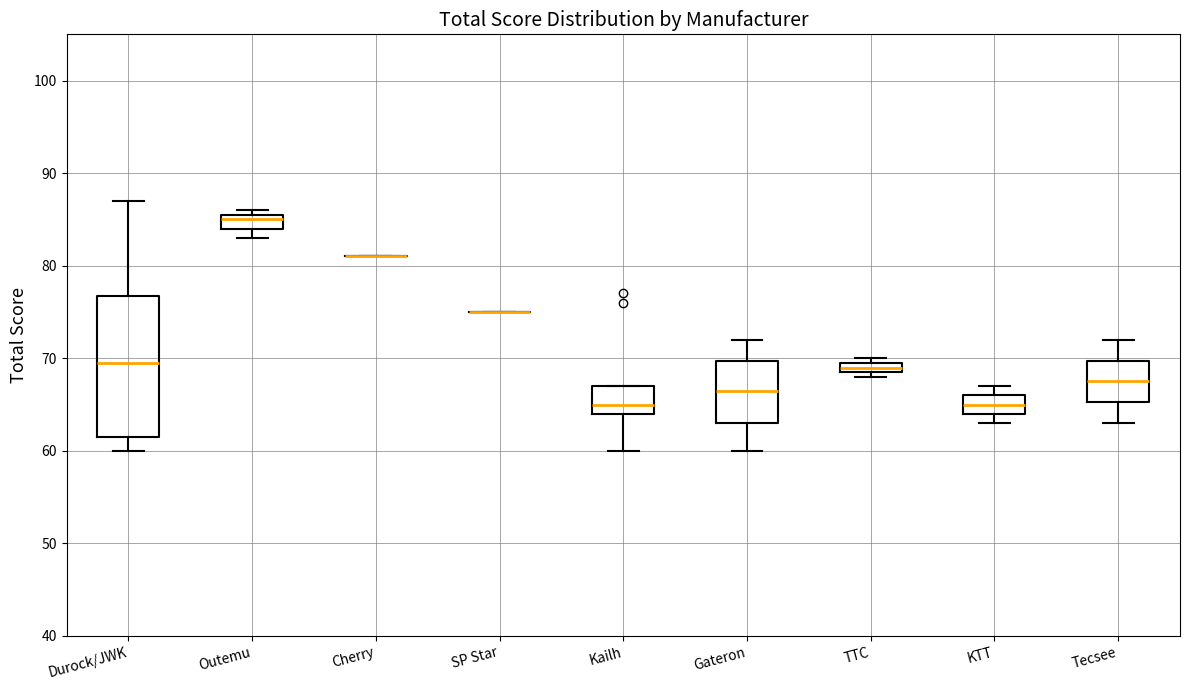

Where is the upper edge of the box for TTC on the y-axis? The values are not printed on the chart, so give them approximately, as read against the axis.

70